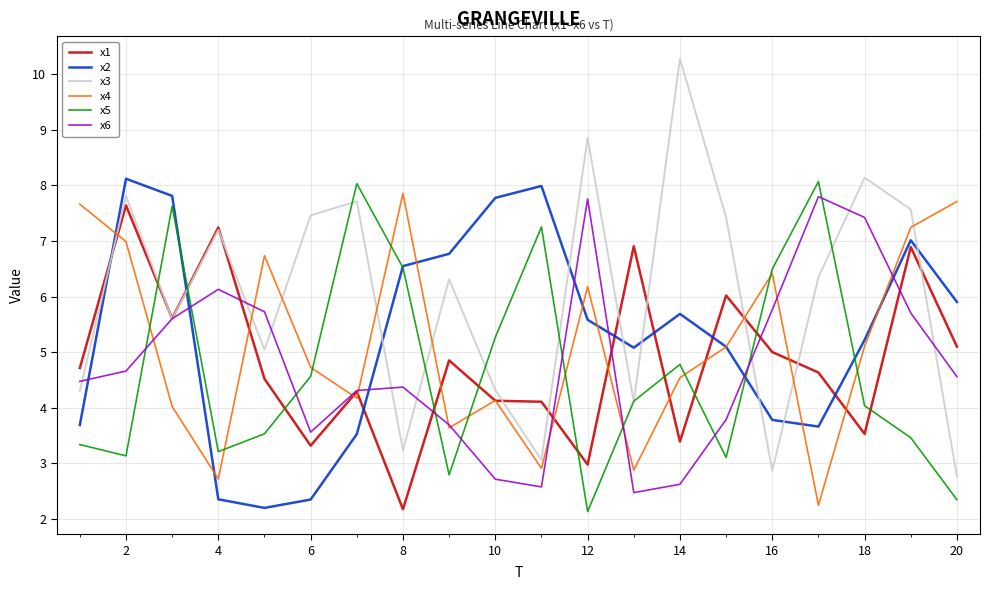

True or false: x3 and x6 intersect in this chart.

True